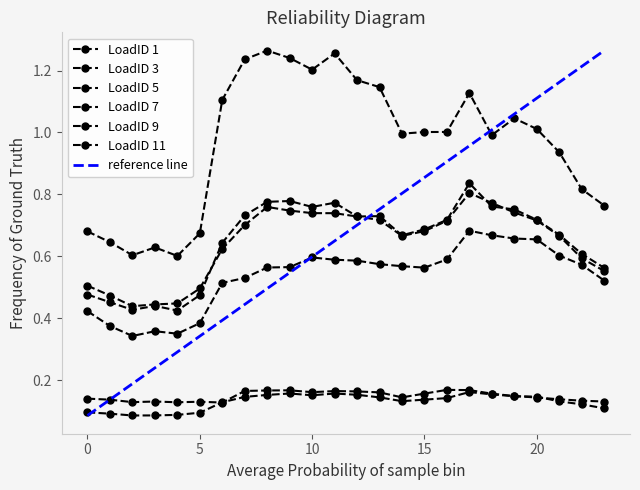

Reading left to right, transcribe all the data shown in this chart.

LoadID 1: 0.1	0.1	0.1	0.1	0.1	0.1	0.1	0.2	0.2	0.2	0.2	0.2	0.2	0.2	0.1	0.2	0.2	0.2	0.2	0.1	0.1	0.1	0.1	0.1
LoadID 3: 0.7	0.6	0.6	0.6	0.6	0.7	1.1	1.2	1.3	1.2	1.2	1.3	1.2	1.1	1.0	1.0	1.0	1.1	1.0	1.0	1.0	0.9	0.8	0.8
LoadID 5: 0.4	0.4	0.3	0.4	0.4	0.4	0.5	0.5	0.6	0.6	0.6	0.6	0.6	0.6	0.6	0.6	0.6	0.7	0.7	0.7	0.7	0.6	0.6	0.5
LoadID 7: 0.5	0.5	0.4	0.4	0.4	0.5	0.6	0.7	0.8	0.7	0.7	0.7	0.7	0.7	0.7	0.7	0.7	0.8	0.8	0.8	0.7	0.7	0.6	0.6
LoadID 9: 0.5	0.5	0.4	0.4	0.4	0.5	0.6	0.7	0.8	0.8	0.8	0.8	0.7	0.7	0.7	0.7	0.7	0.8	0.8	0.7	0.7	0.7	0.6	0.6
LoadID 11: 0.1	0.1	0.1	0.1	0.1	0.1	0.1	0.1	0.2	0.2	0.2	0.2	0.2	0.1	0.1	0.1	0.1	0.2	0.2	0.1	0.1	0.1	0.1	0.1